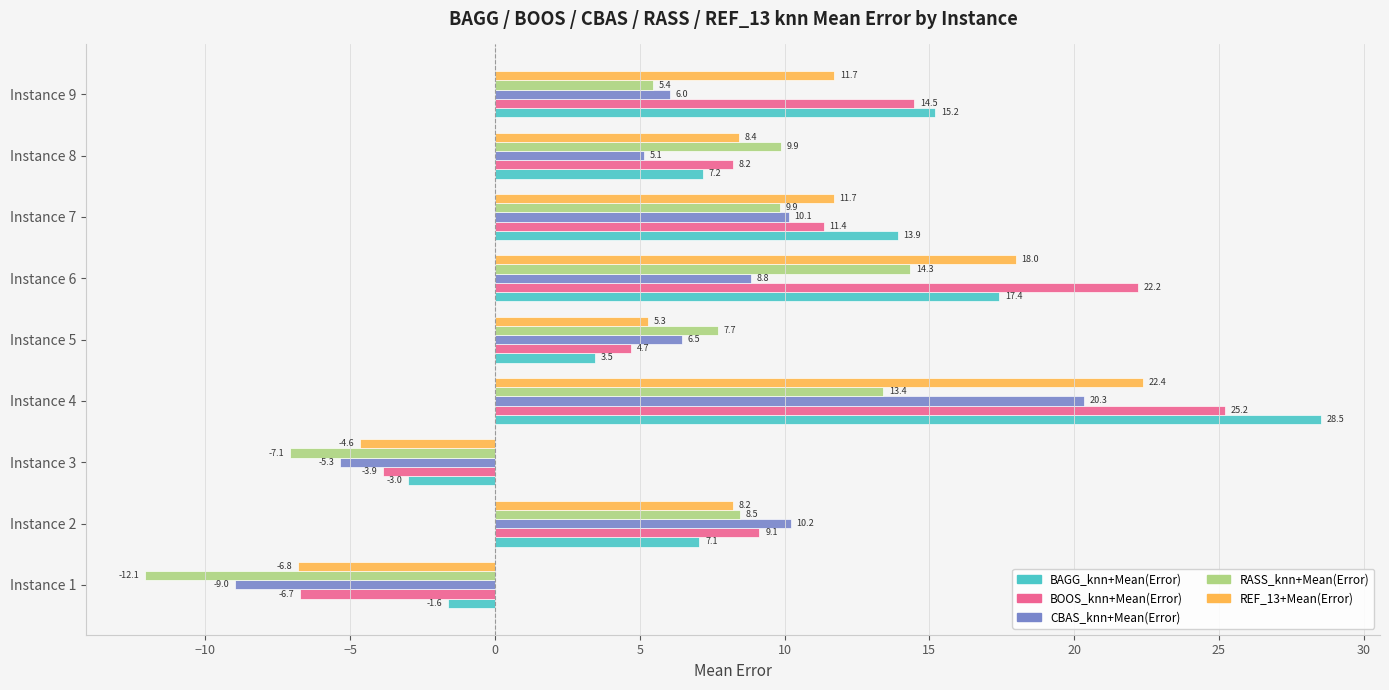

Rank the categories by BAGG_knn+Mean(Error) value from highest to lowest.

Instance 4, Instance 6, Instance 9, Instance 7, Instance 8, Instance 2, Instance 5, Instance 1, Instance 3